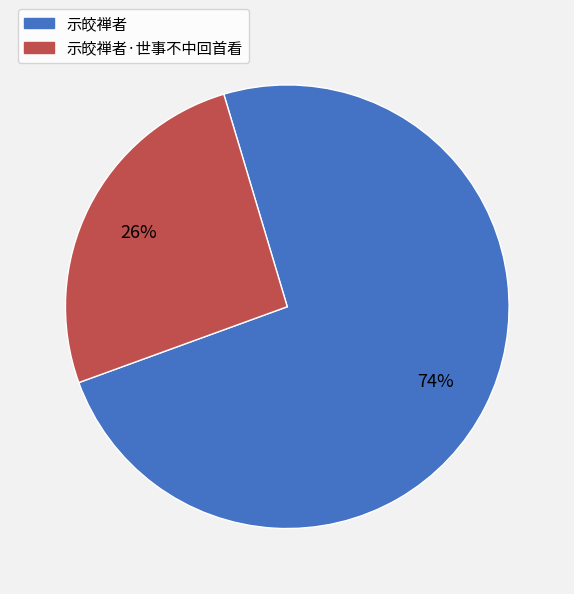

How many segments does this pie chart have?

2